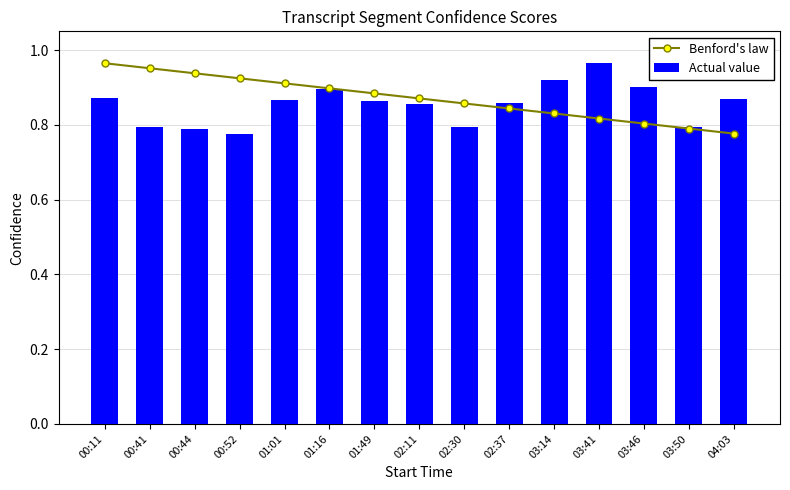

Where is Actual value nearest to the value 0?

00:52